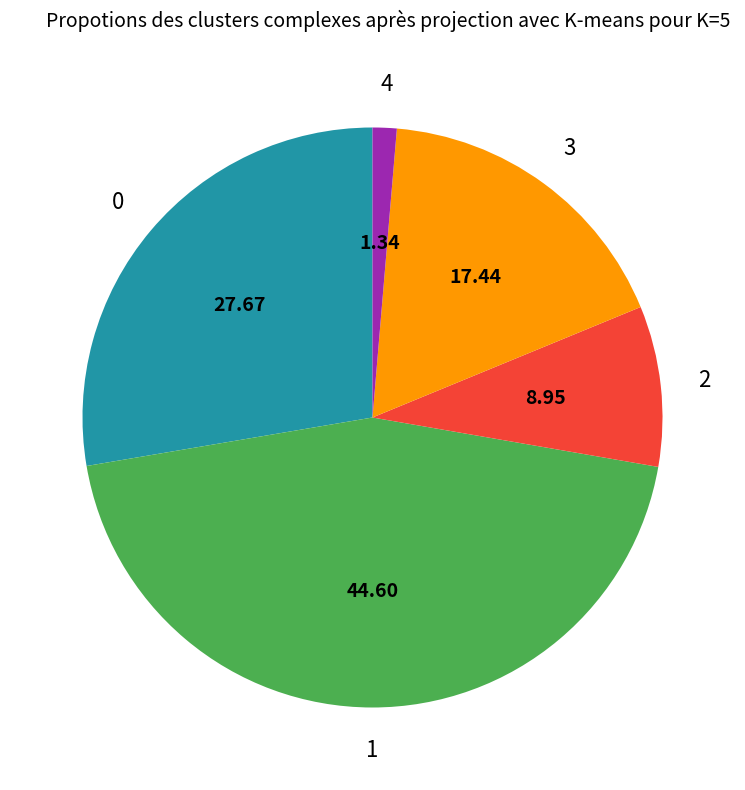

Does any single category account for the majority?

No